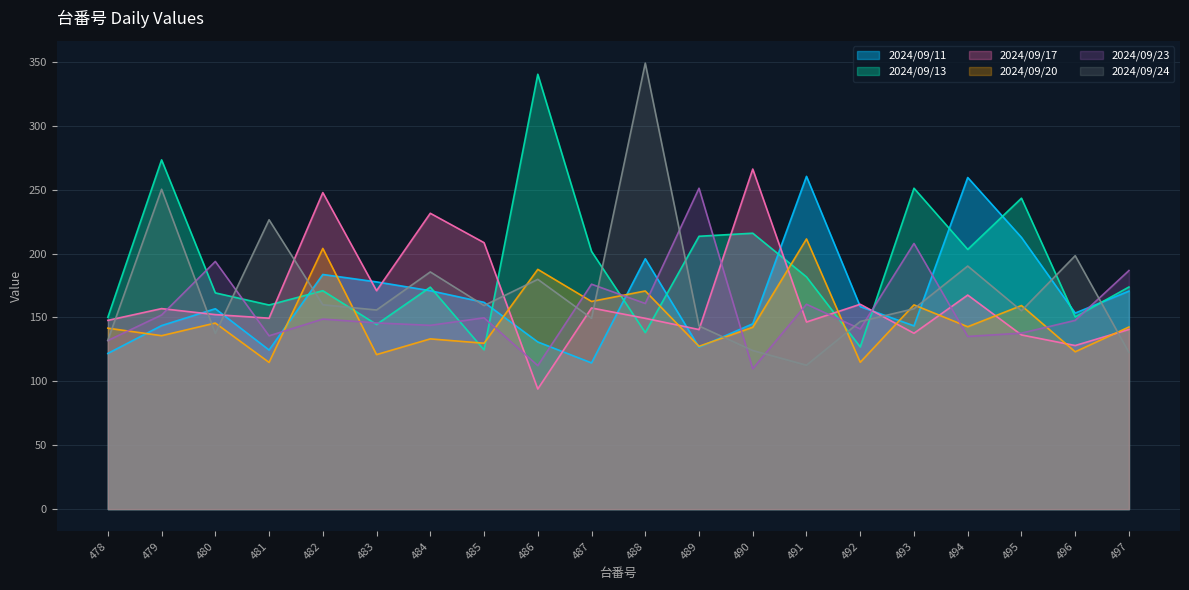

How many lines are shown in the chart?

6